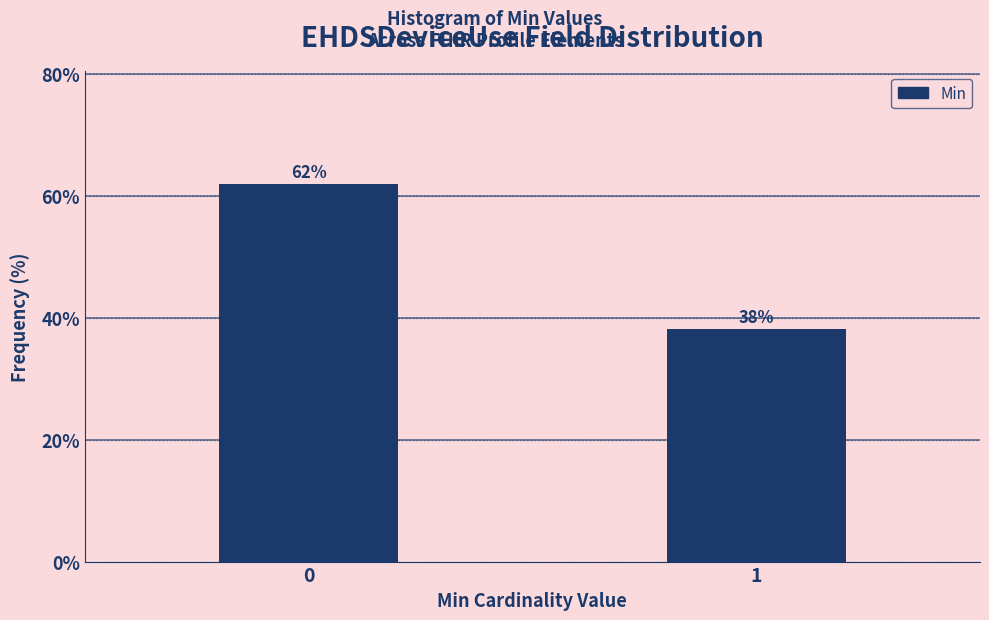

The chart shows a value of 61.9 at 0. True or false?

True